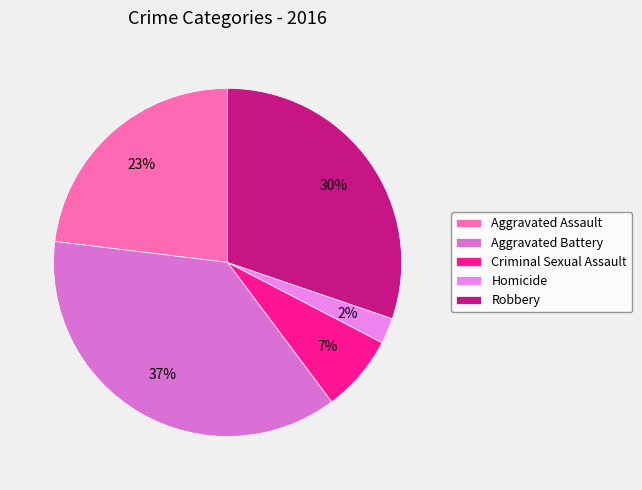

Count the number of slices in the pie.

5